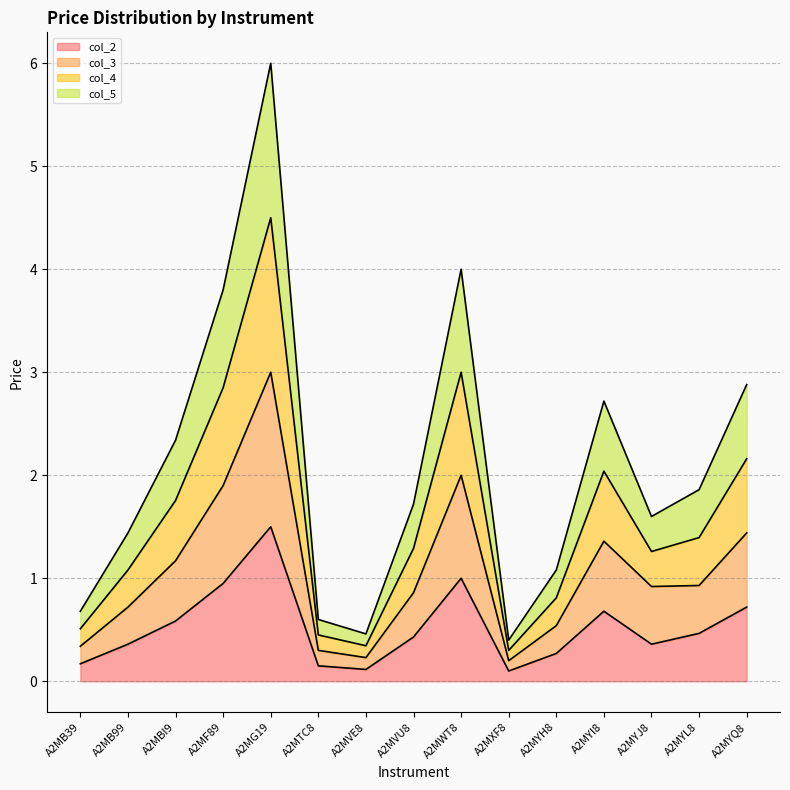

At which label does col_2 reach its peak?

A2MG19